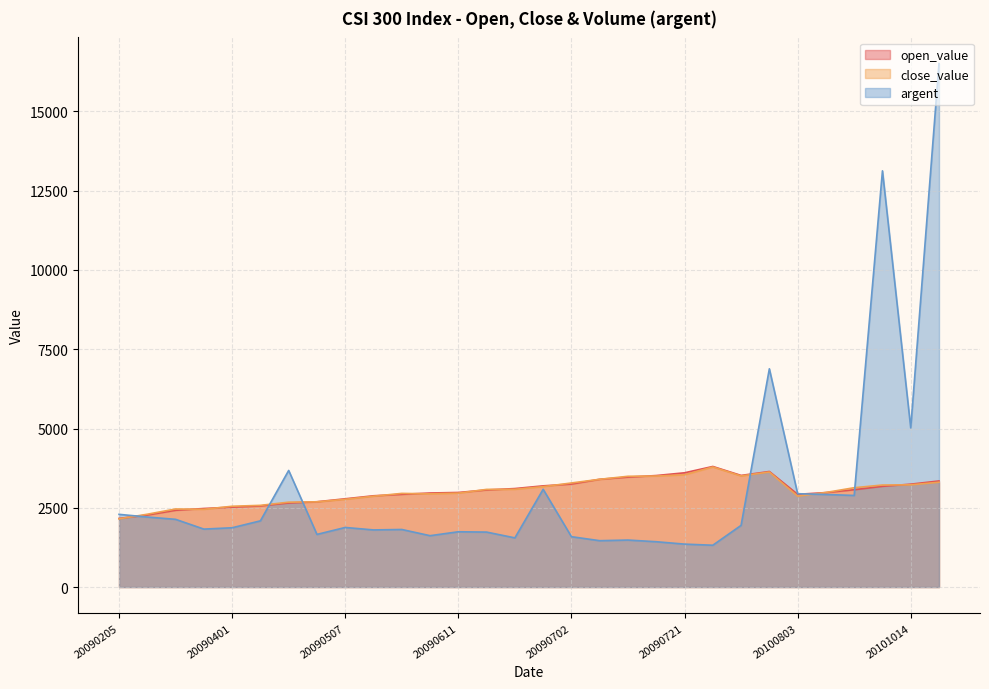

What is the value of the close_value point at the 22nd from the left?

3786.6